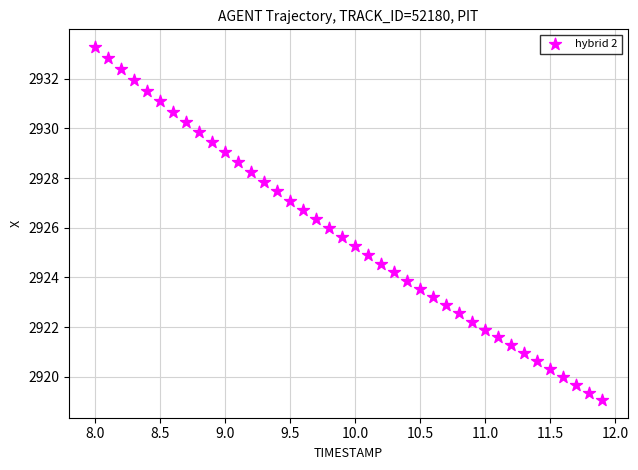

What is the range of Y values (max minus min)?

14.2